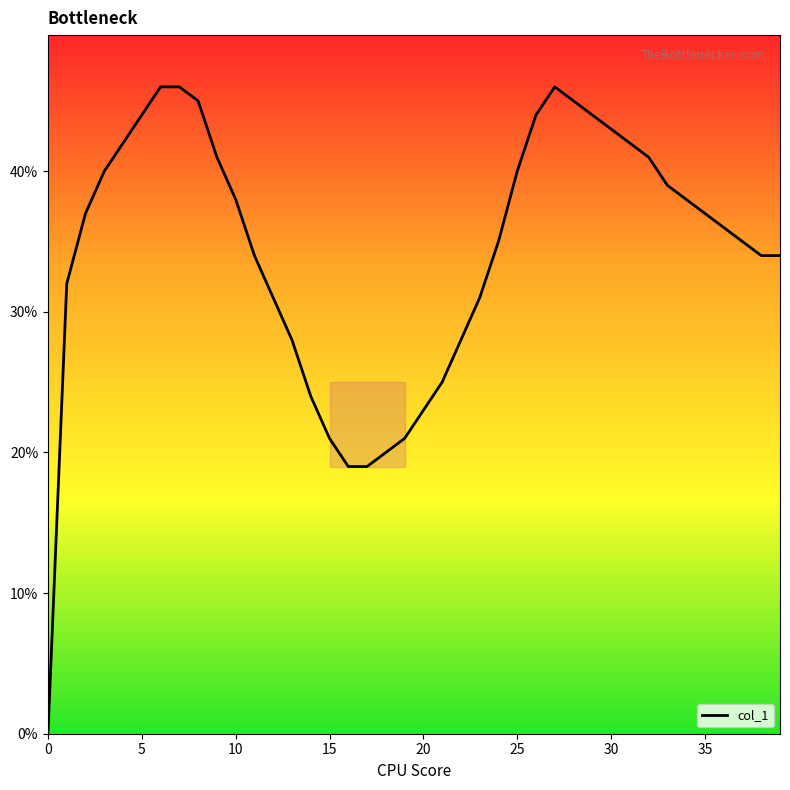

What is the greatest value displayed?

46